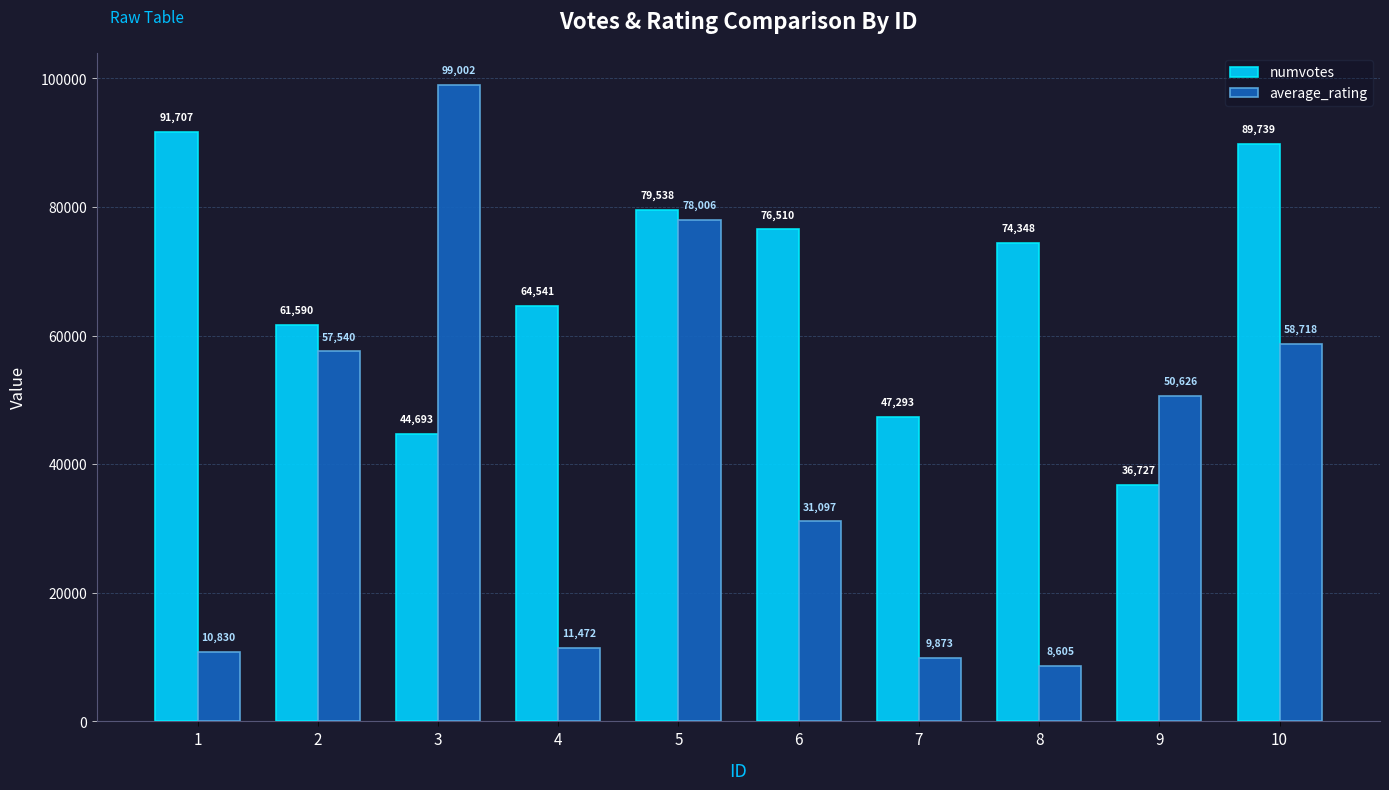

What is the sum of the numvotes values at 10 and 5?

169277